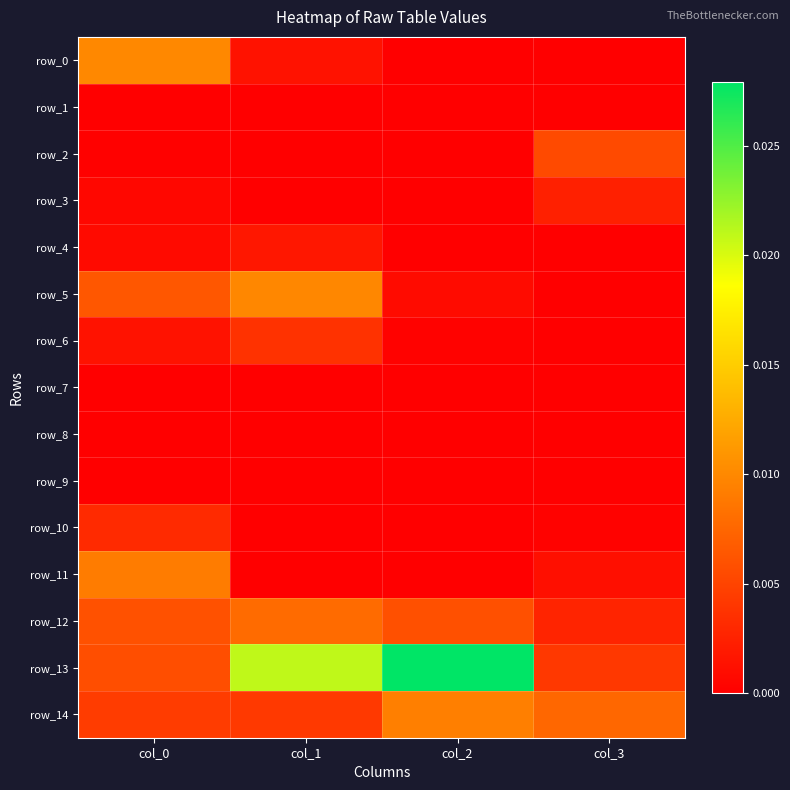

Which series changed the most between col_0 and col_2?

row_13